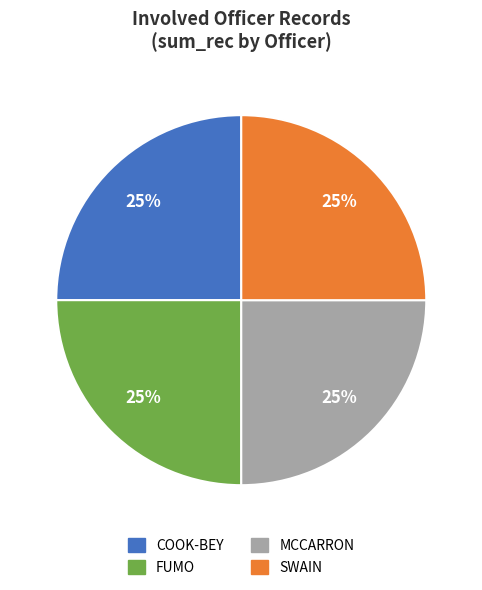

How many segments does this pie chart have?

4